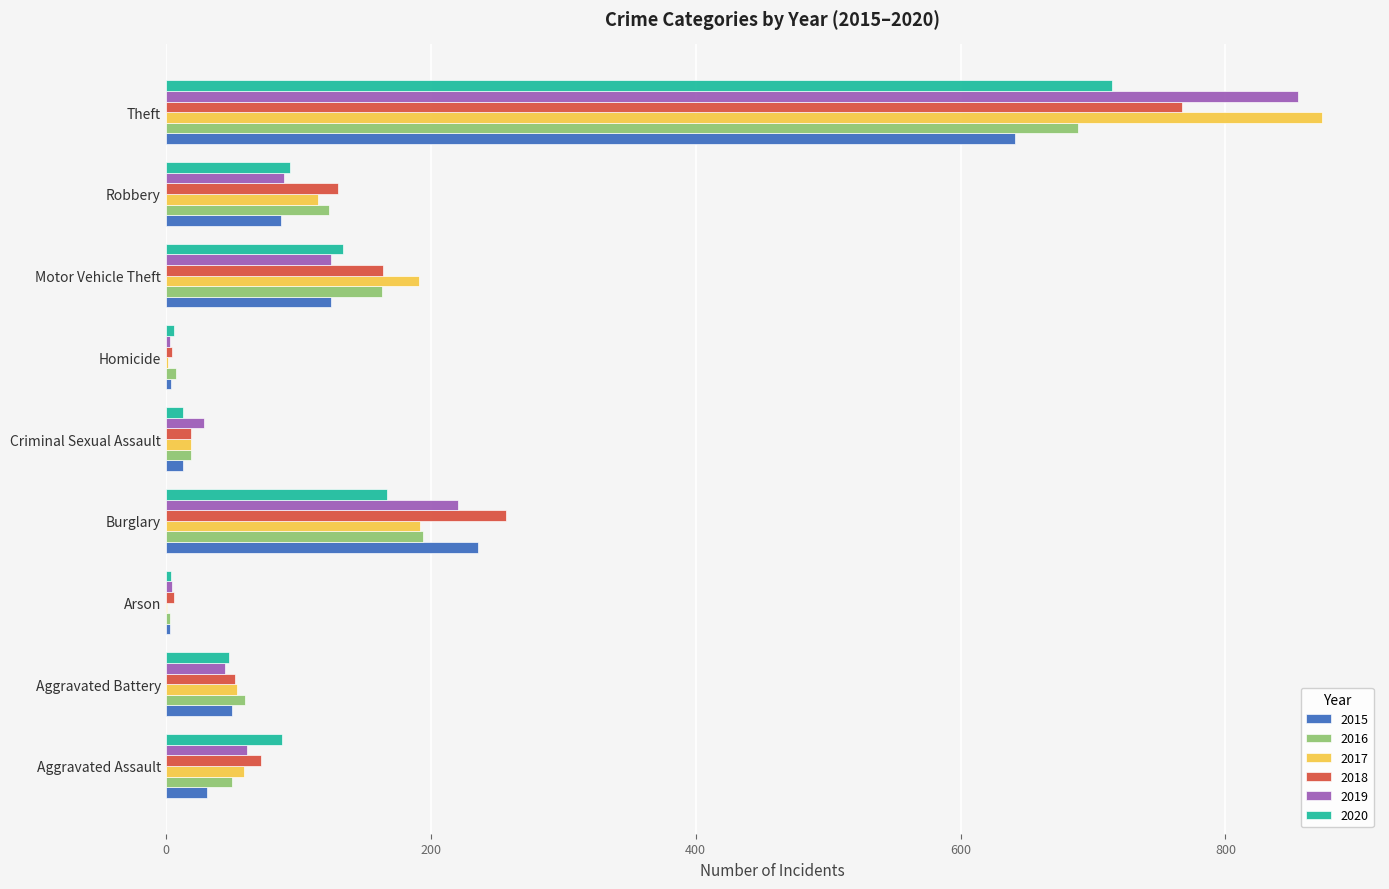

What is the greatest value displayed?

873